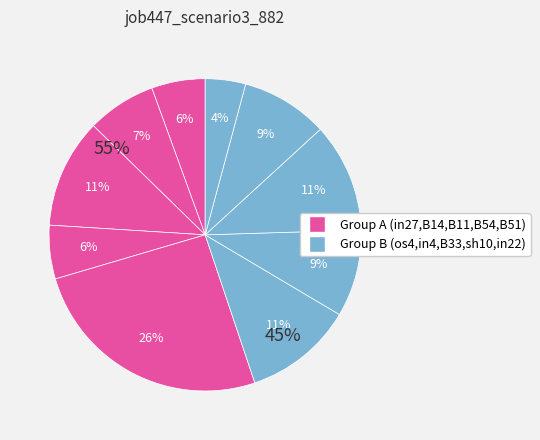

To the nearest percent, what is the difference between the sh10 and B33 slice percentages?

2%